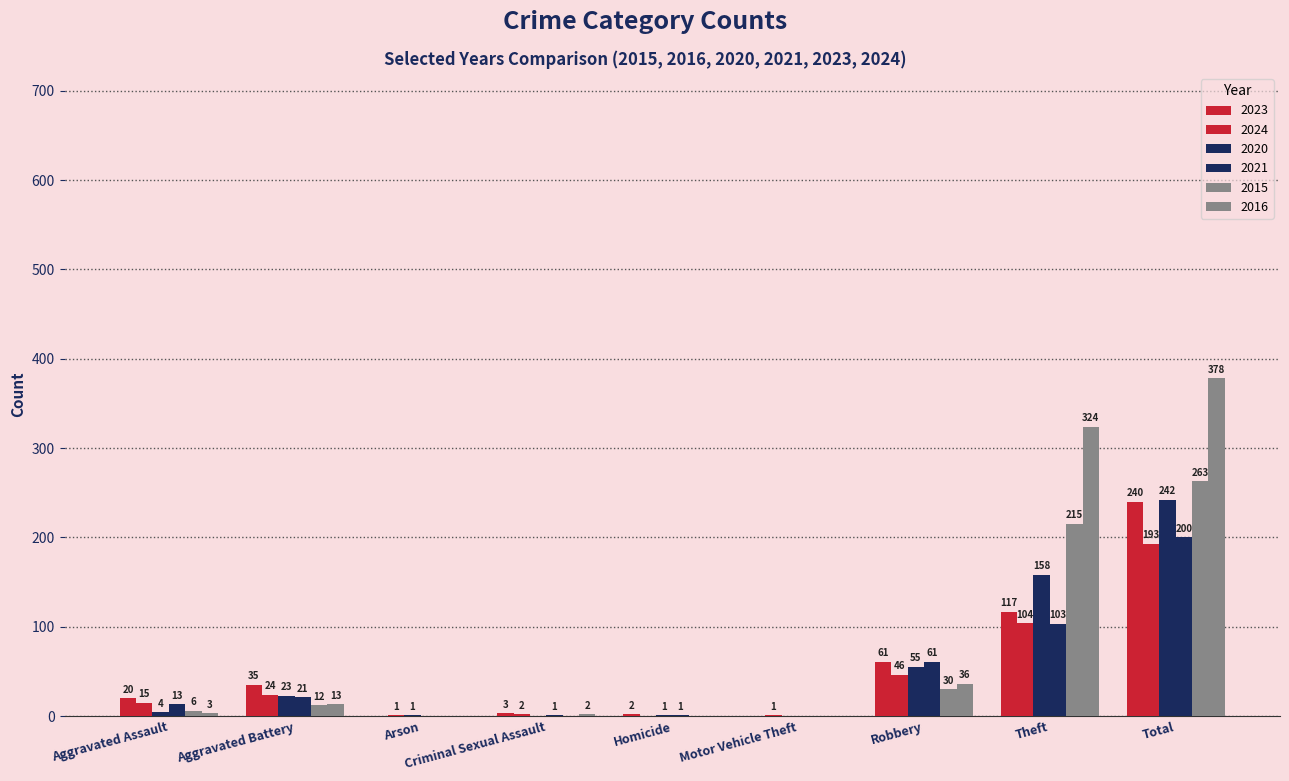

How many positive values does the 2023 series have?

7